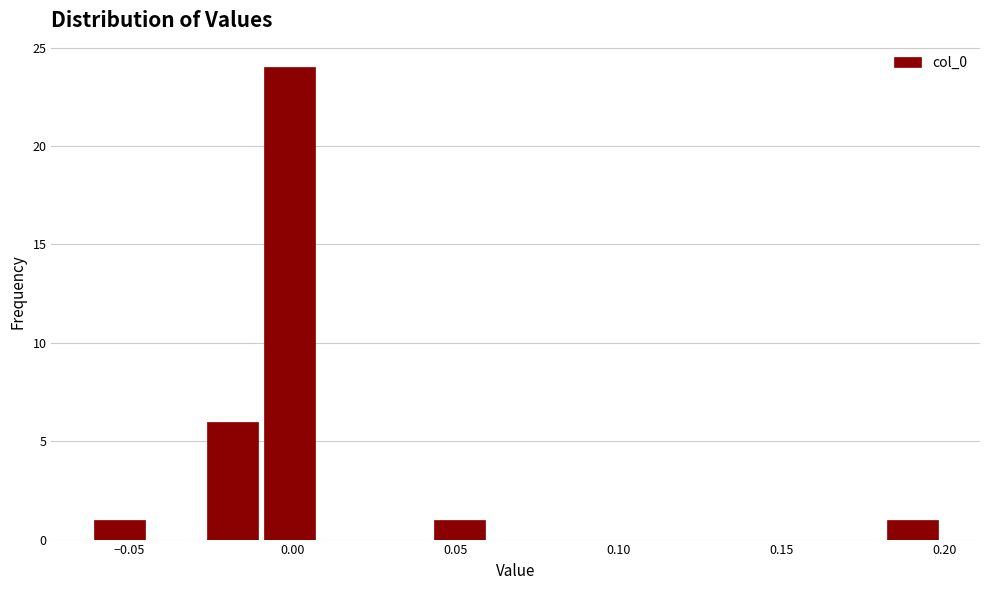

Around what value on the x-axis is the tallest bar? Give the approximate position of its centre, as read against the axis.

0.000